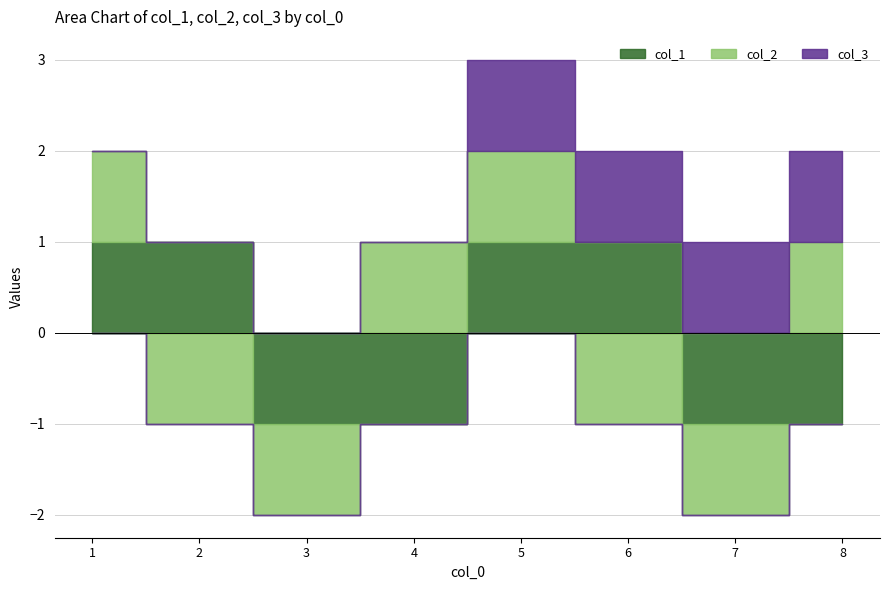

Does the chart have visible grid lines?

Yes